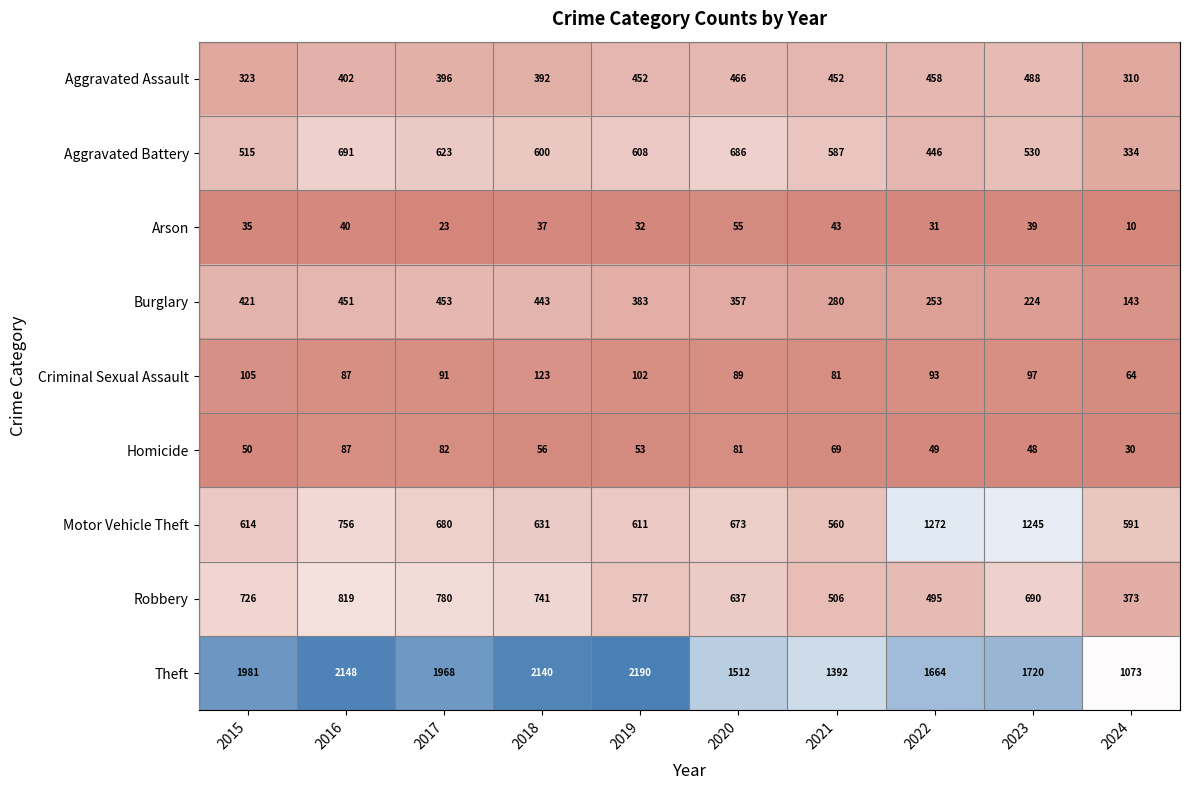

What is the difference between the highest and lowest values at 2022?

1633